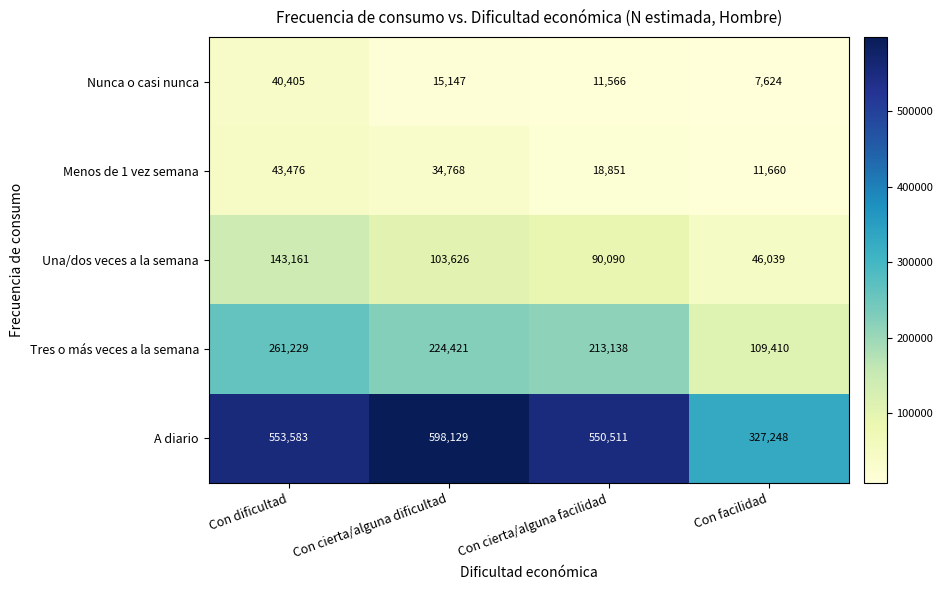

At which category does the chart reach its minimum across all series?

Con facilidad